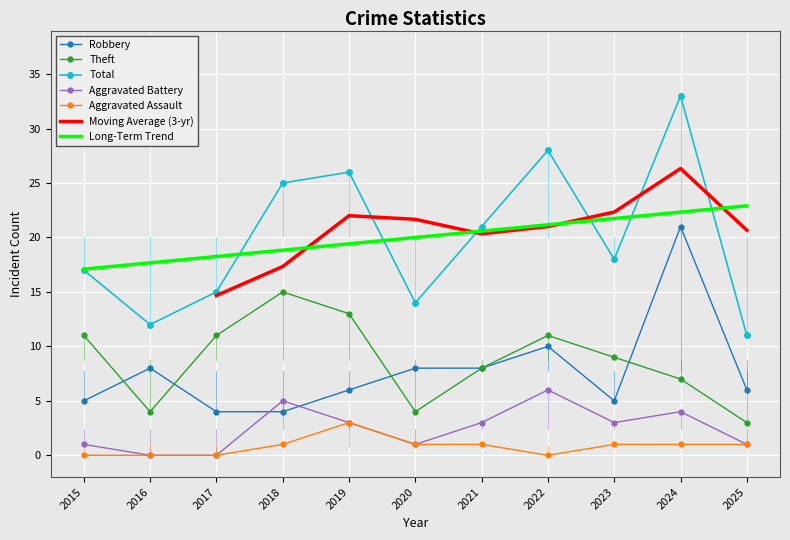

Between which two adjacent categories do Robbery and Aggravated Battery first intersect?

2017 and 2018